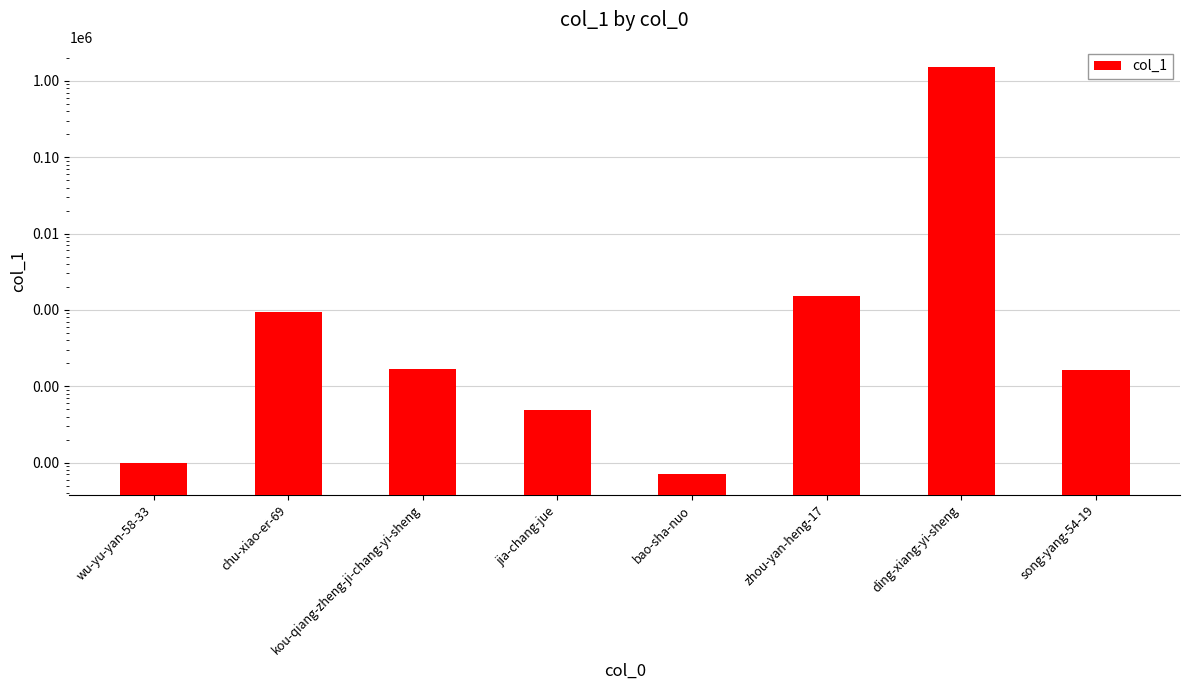

Is it true that the value at chu-xiao-er-69 is 545?

False